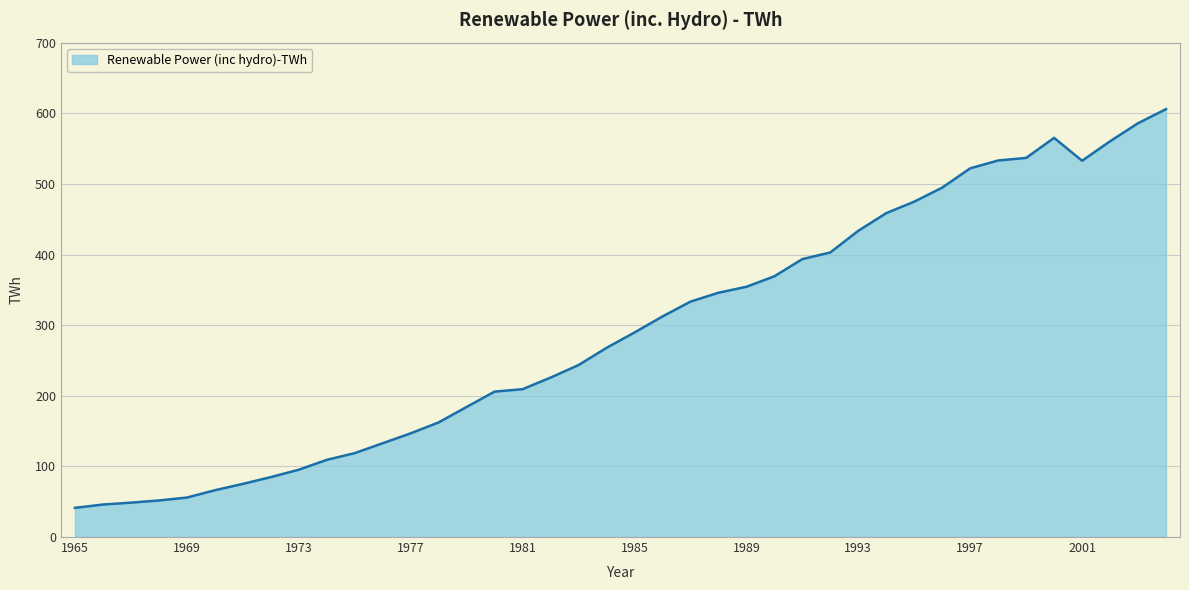

How many series are shown in this chart?

1